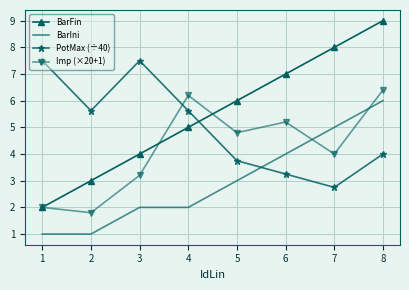

List the series in order of their peak value, highest first.

BarFin, PotMax (÷40), Imp (×20+1), BarIni